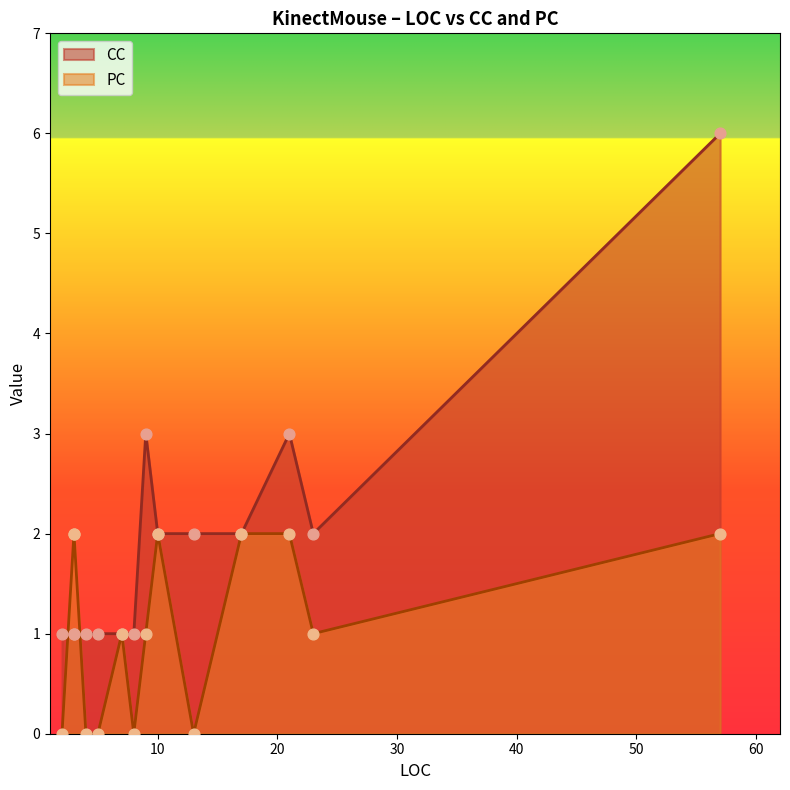

Which series has the widest spread of Y values?

CC